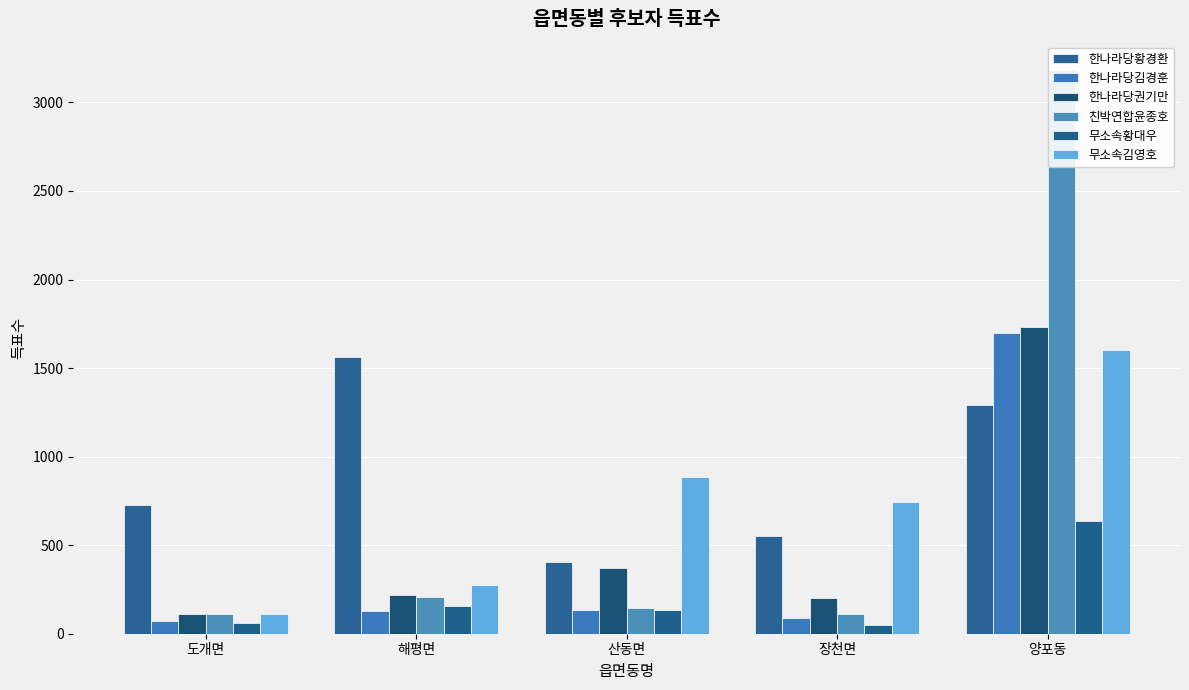

Which series has the largest total across all categories?

한나라당황경환